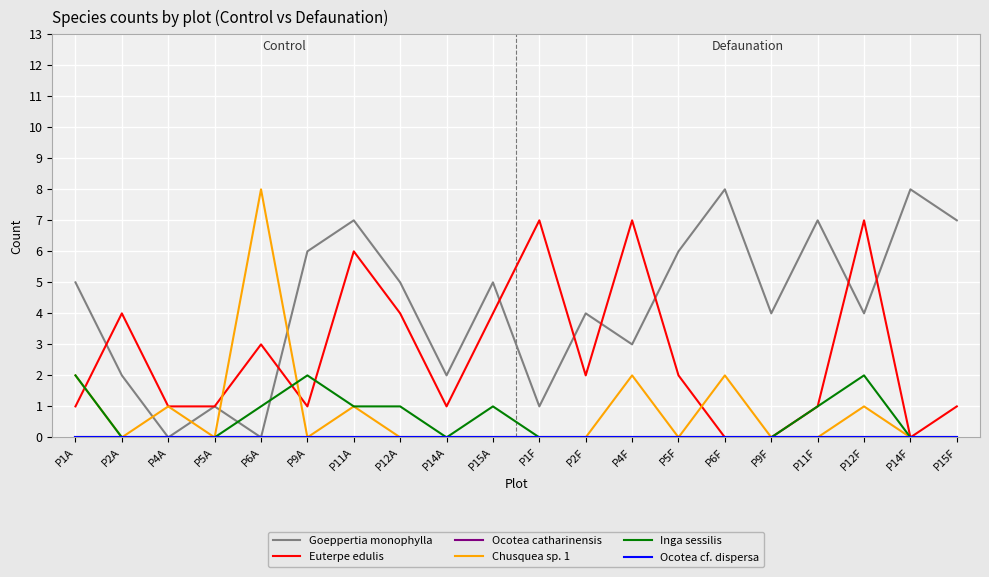

Does the chart have visible grid lines?

Yes